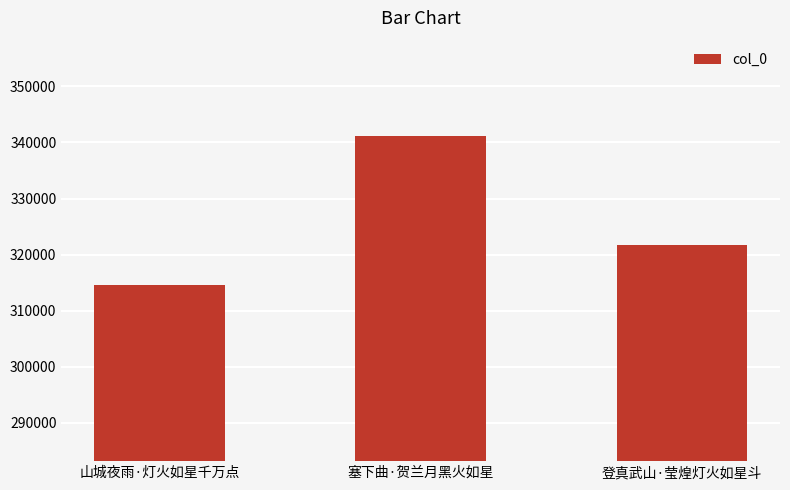

True or false: the data shows 314622 at 山城夜雨·灯火如星千万点.

True